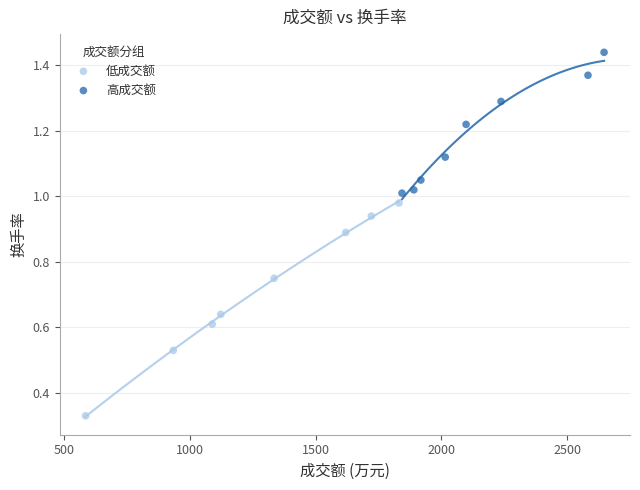

Which series has the widest spread of Y values?

低成交额